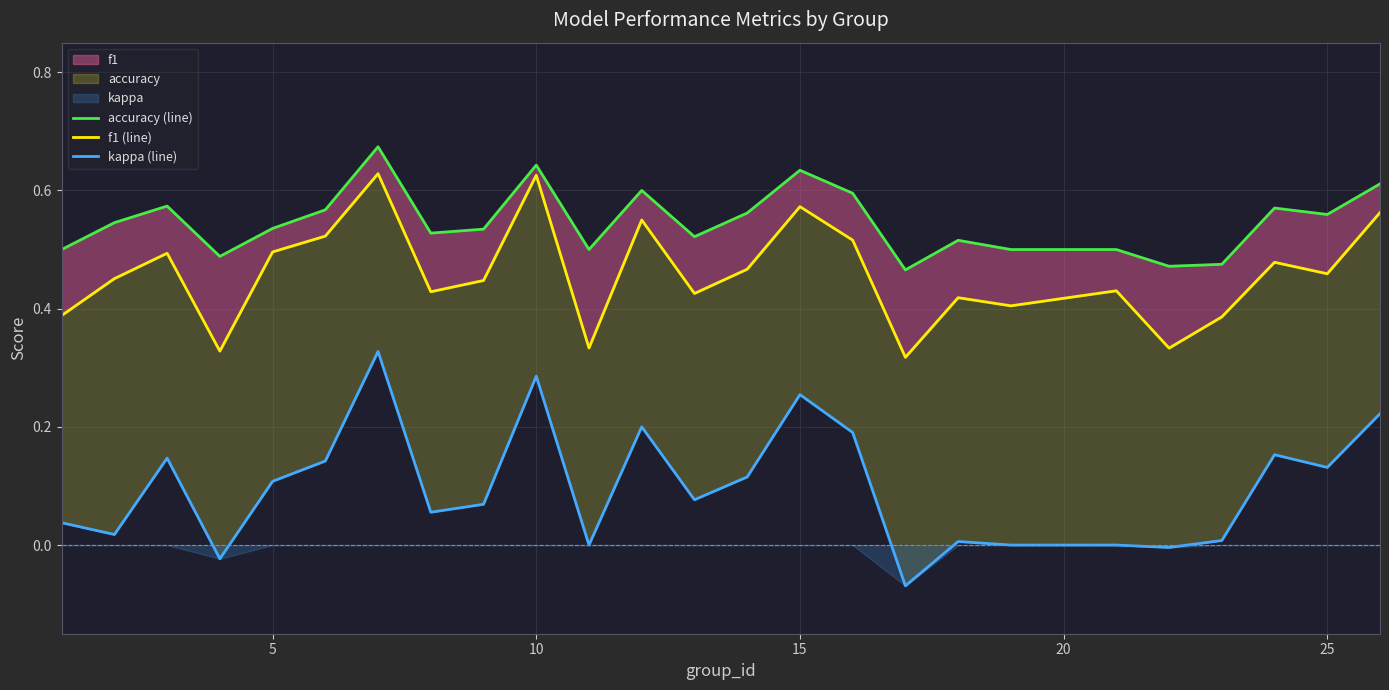

Rank the series by their maximum value, from highest to lowest.

accuracy (line), f1 (line), kappa (line)